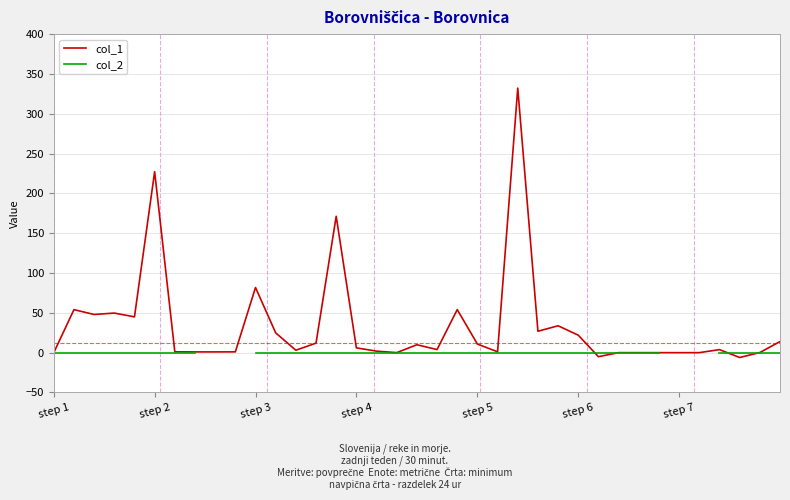

Does the chart display data point markers on the line(s)?

No